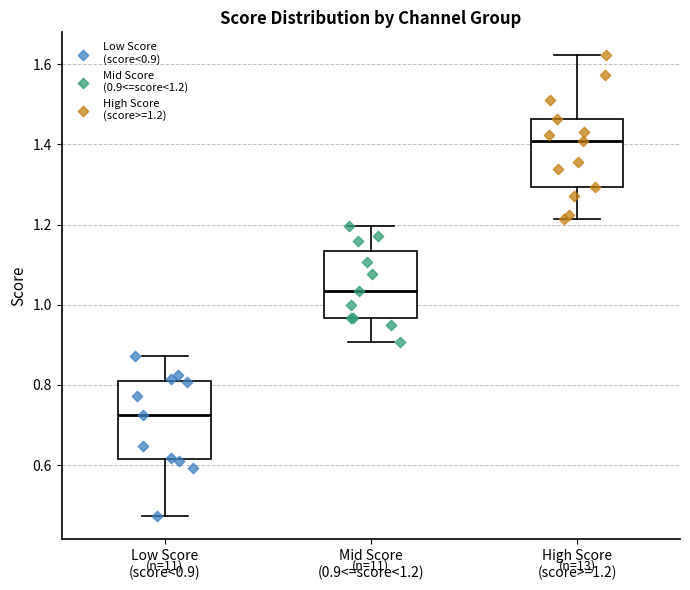

Where is the upper edge of the box for Mid Score (0.9<=score<1.2) on the y-axis? The values are not printed on the chart, so give them approximately, as read against the axis.

1.14